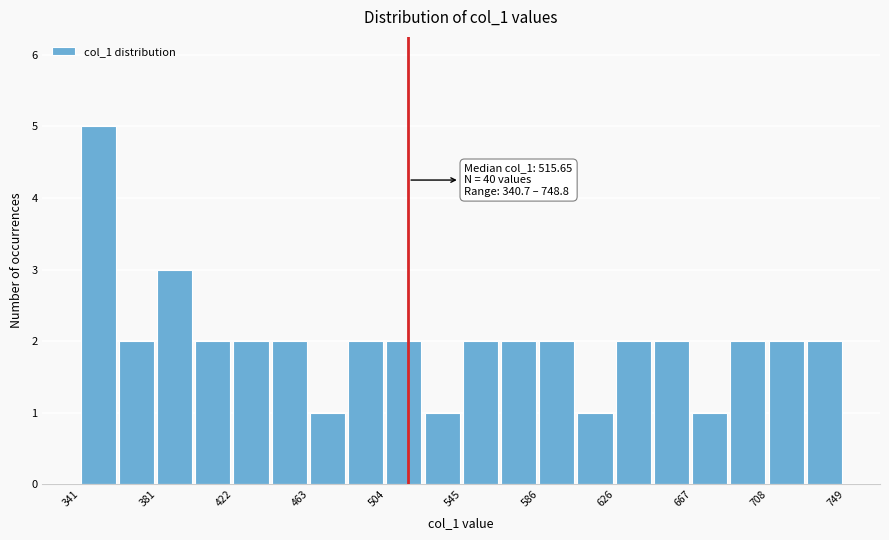

Over which range of the x-axis is the bar tallest?

340 to 360